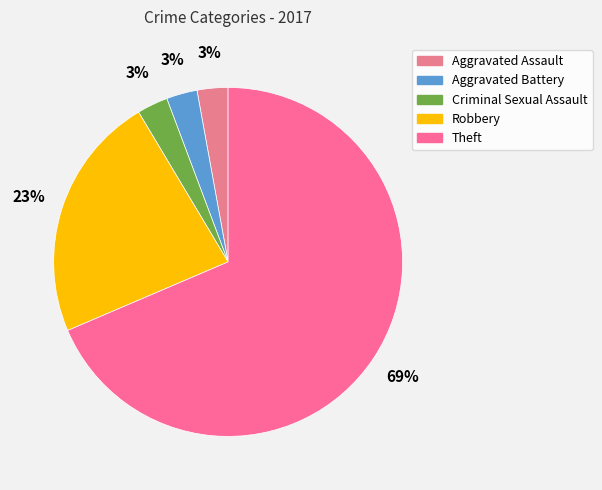

Is it true that Robbery is 23% of the pie?

True